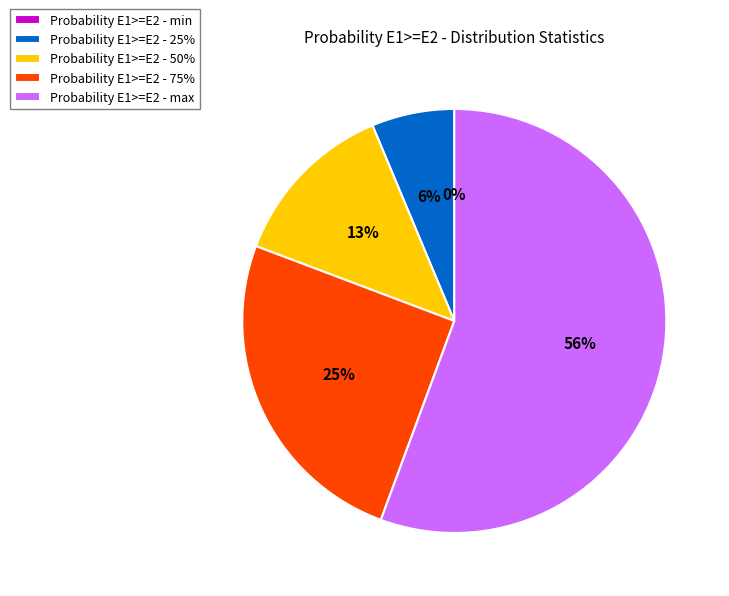

Is max the majority of the pie?

Yes